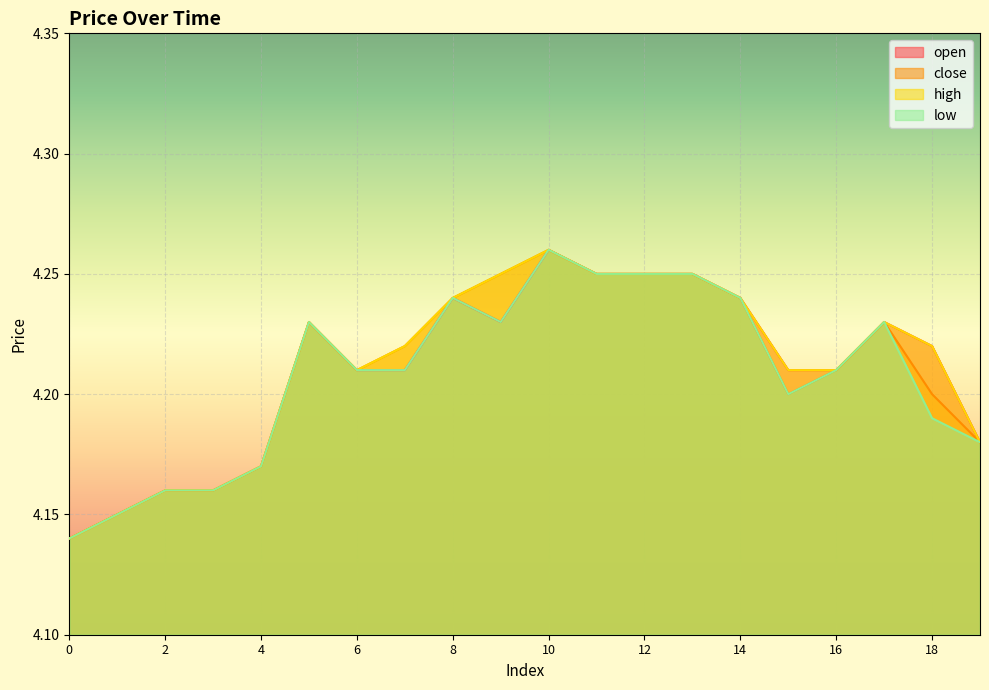

What are all the series names shown in the legend?

open, close, high, low